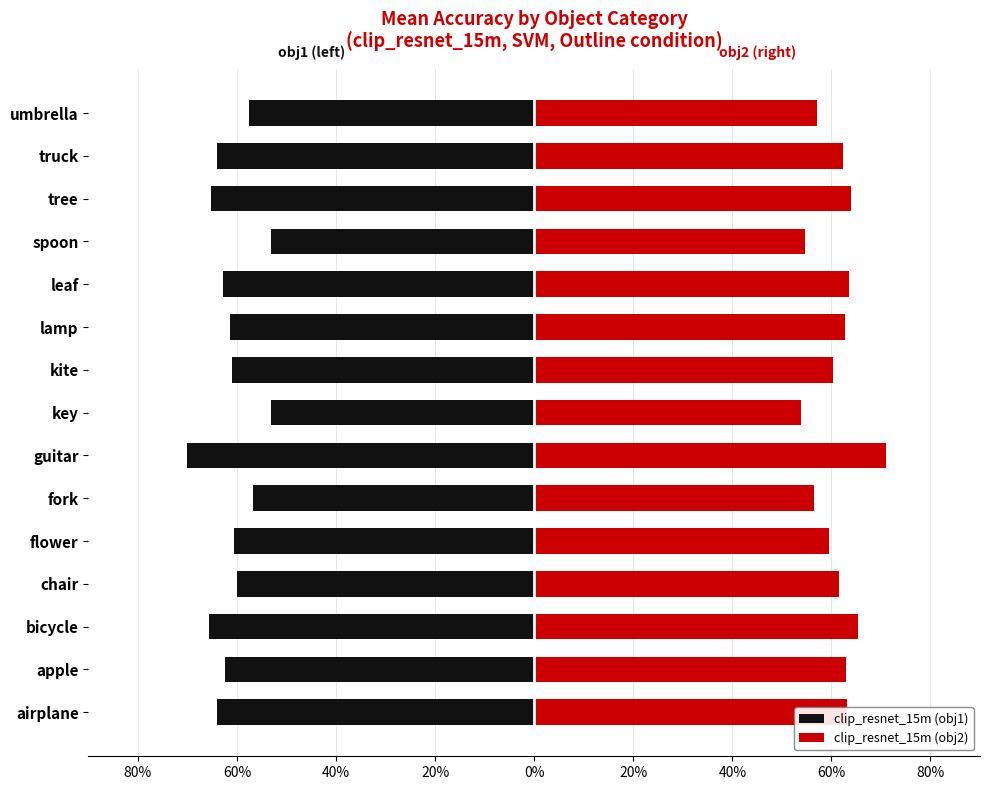

Is the value of clip_resnet_15m (obj2) at 60% greater than the value of clip_resnet_15m (obj1) at 80%?

Yes